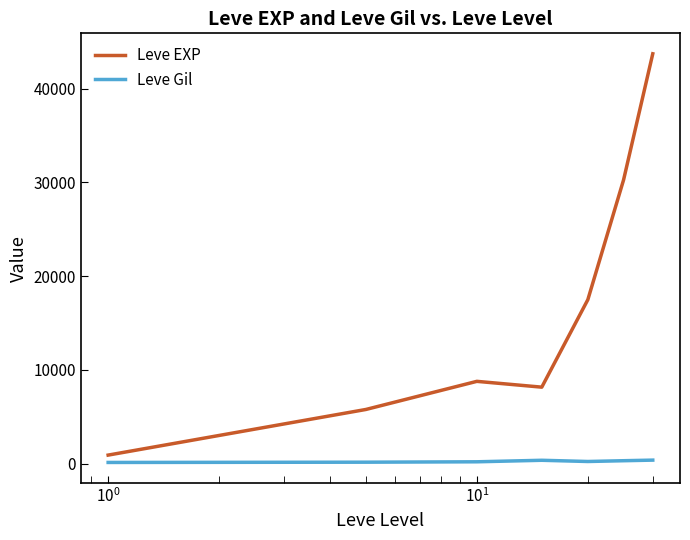

Is this an area chart (filled region under the line)?

No